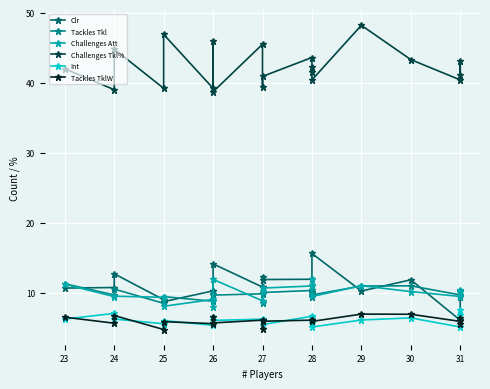

True or false: Int and Challenges Att cross at least once.

False